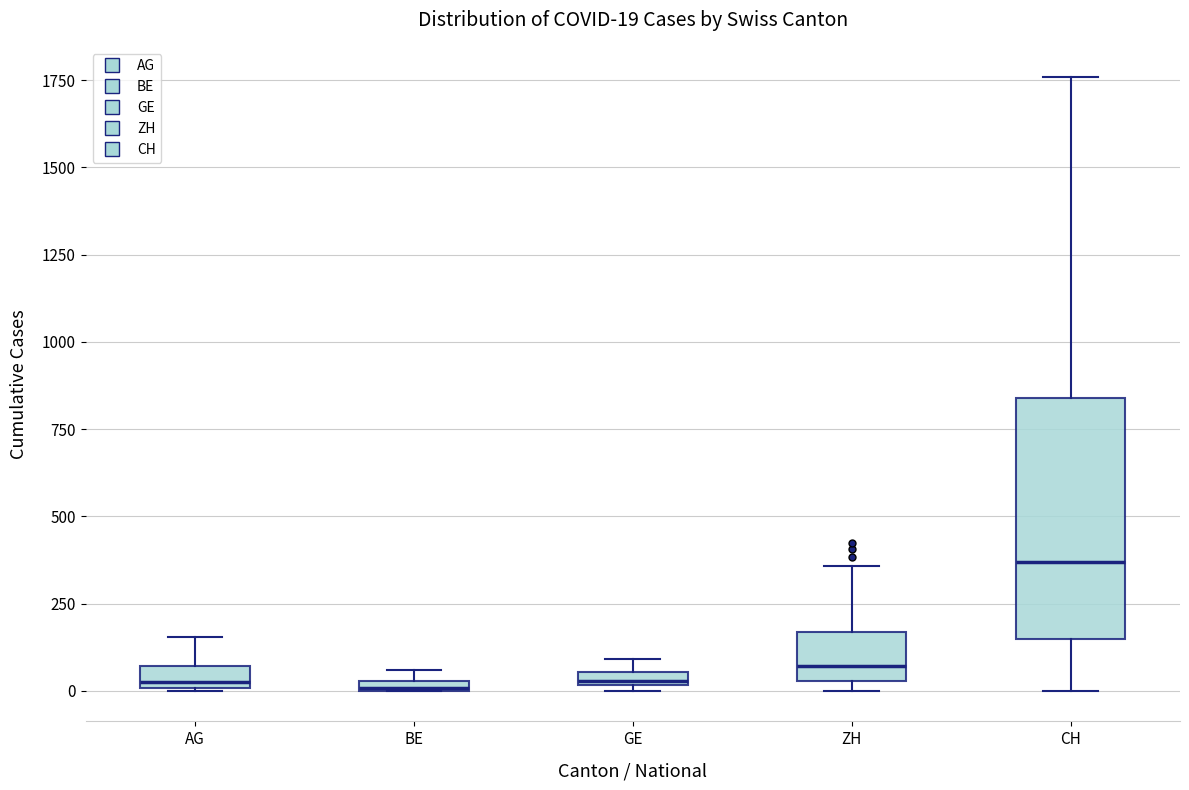

Which box is the tallest, from its lower edge to its upper edge?

CH